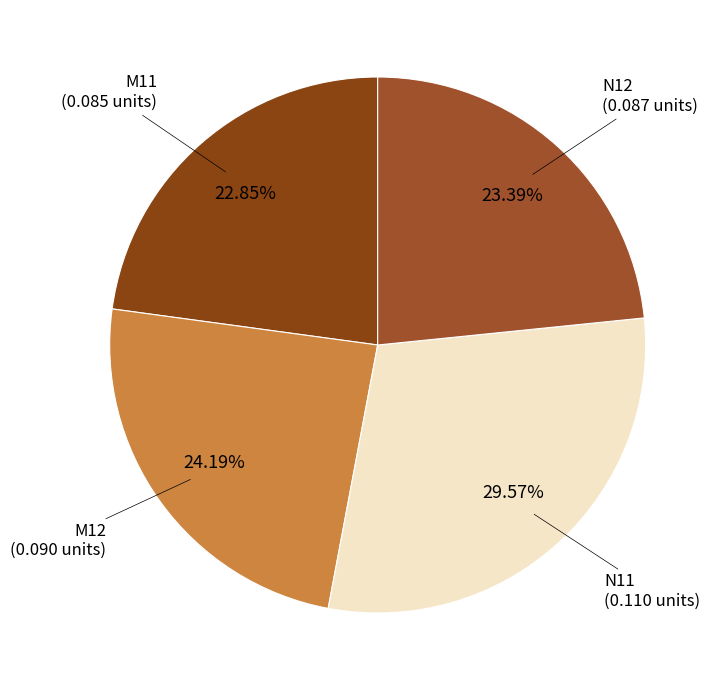

Is the sum of M12 and N12 greater than half?

No